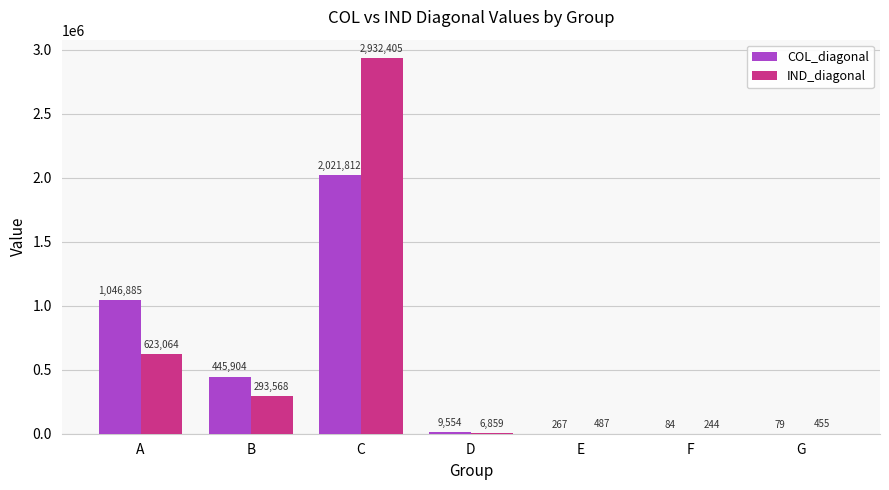

How many groups of bars are there?

7